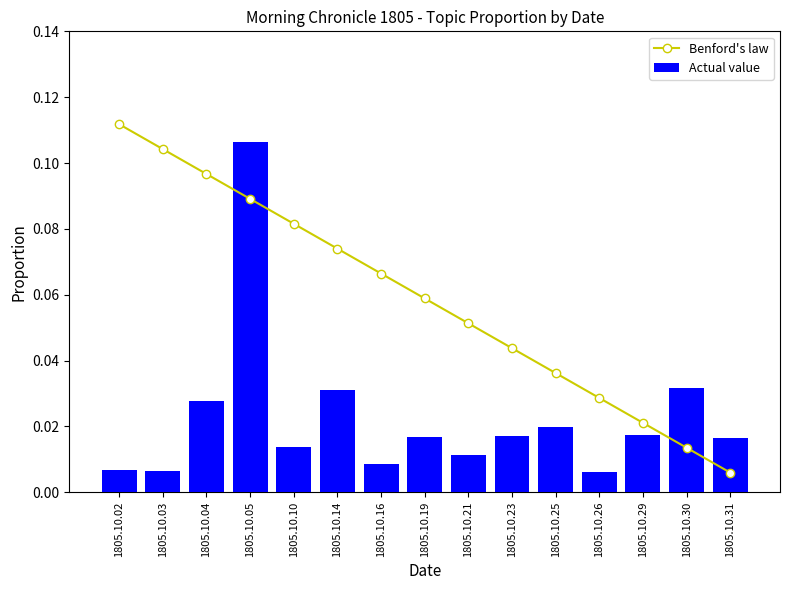

What is the highest value of the Actual value series?

0.1